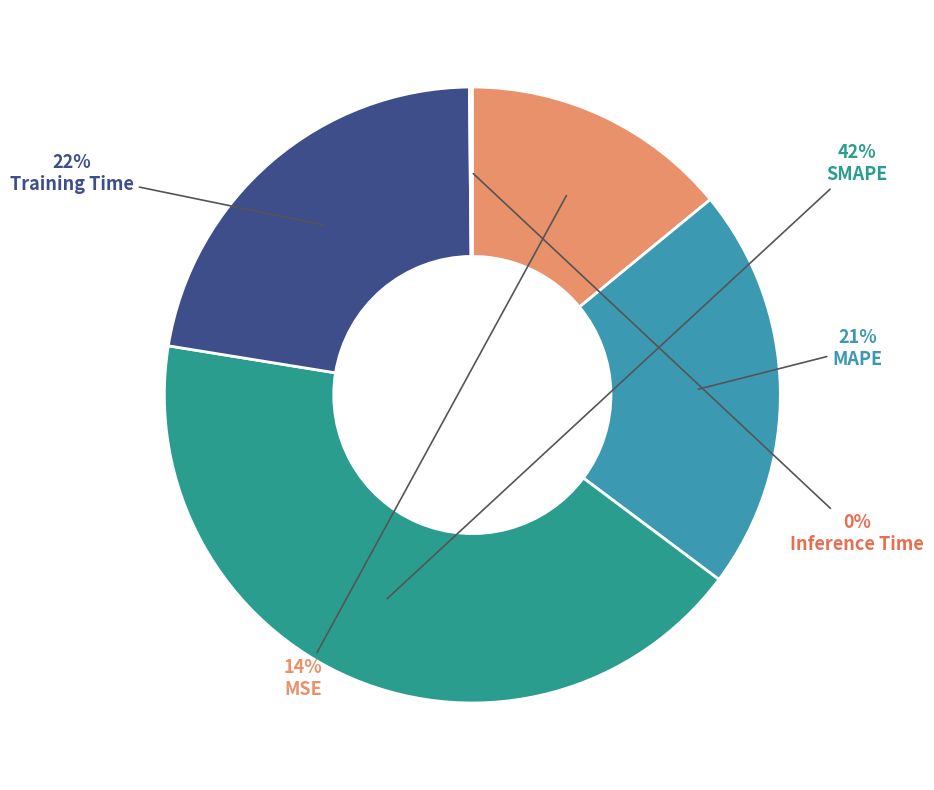

To the nearest percent, what is the average slice percentage?

20%